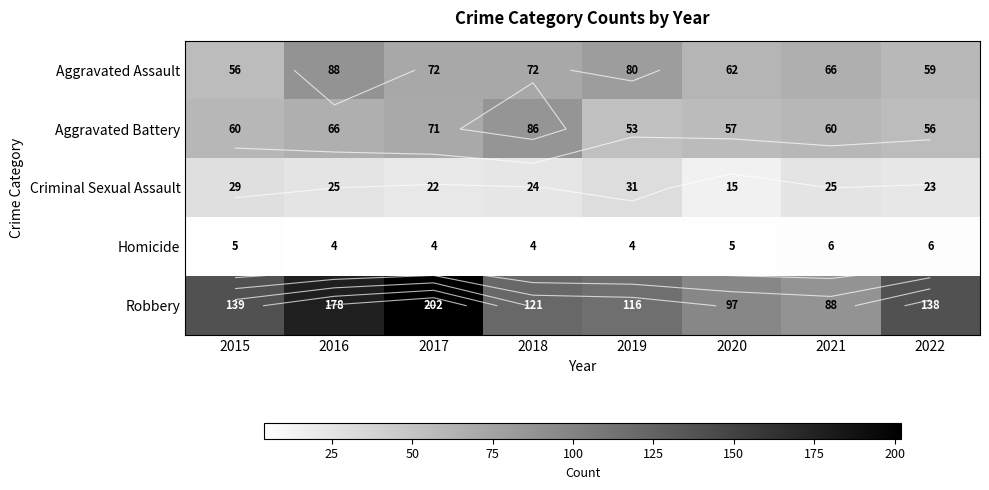

Is it true that Homicide equals 11 at 2021?

False